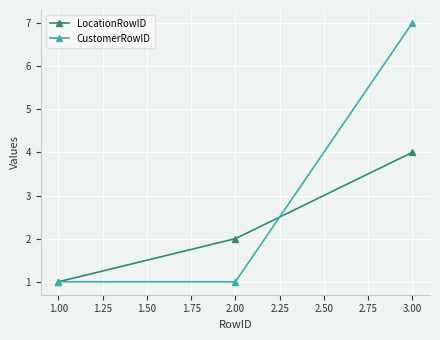

How many lines are shown in the chart?

2